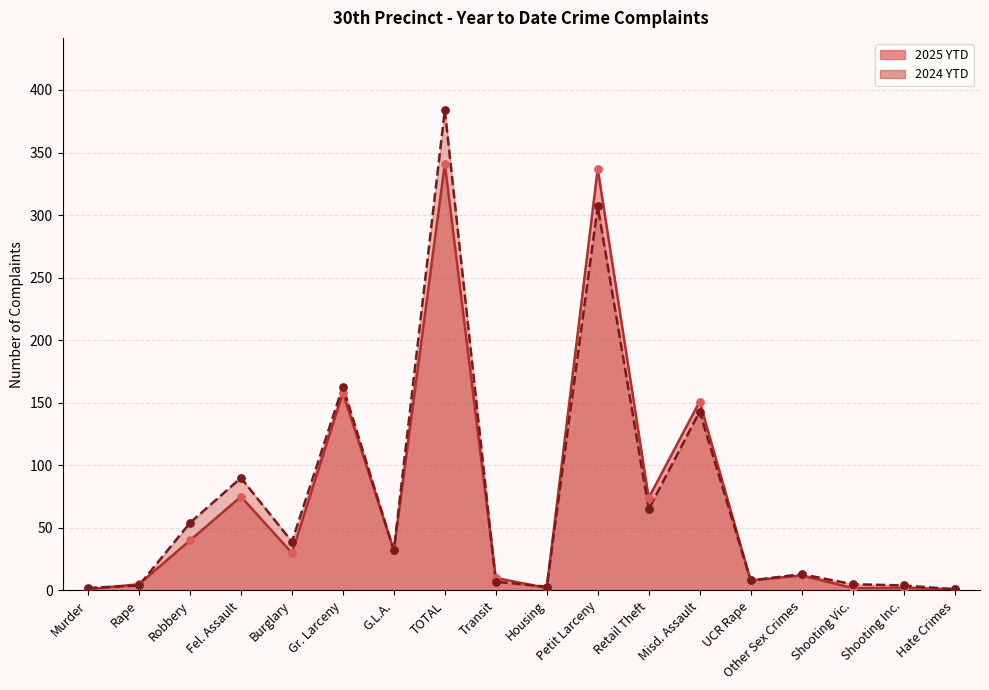

Is the value of 2024 YTD at Murder greater than the value of 2025 YTD at TOTAL?

No